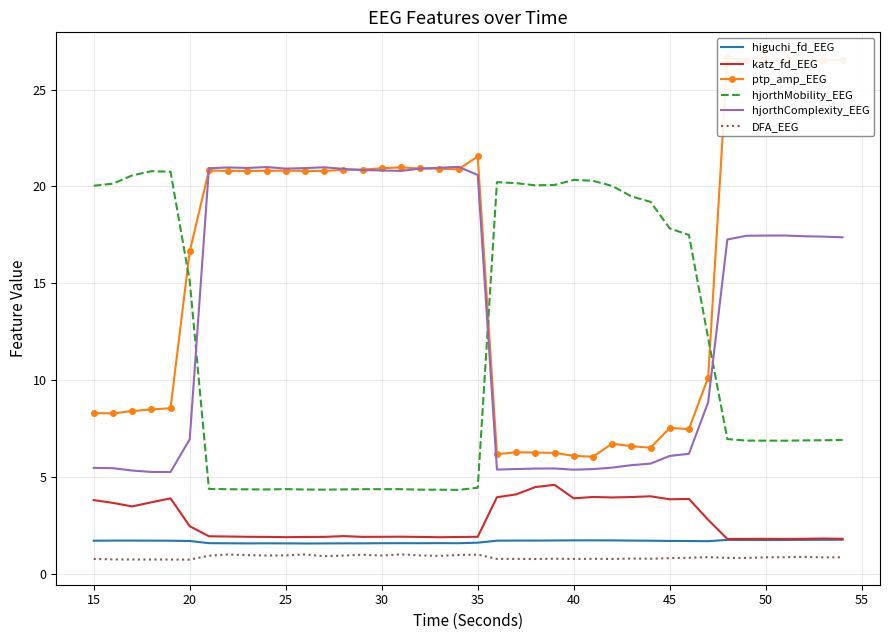

What is the value of the hjorthComplexity_EEG point at the 39th from the left?

17.4